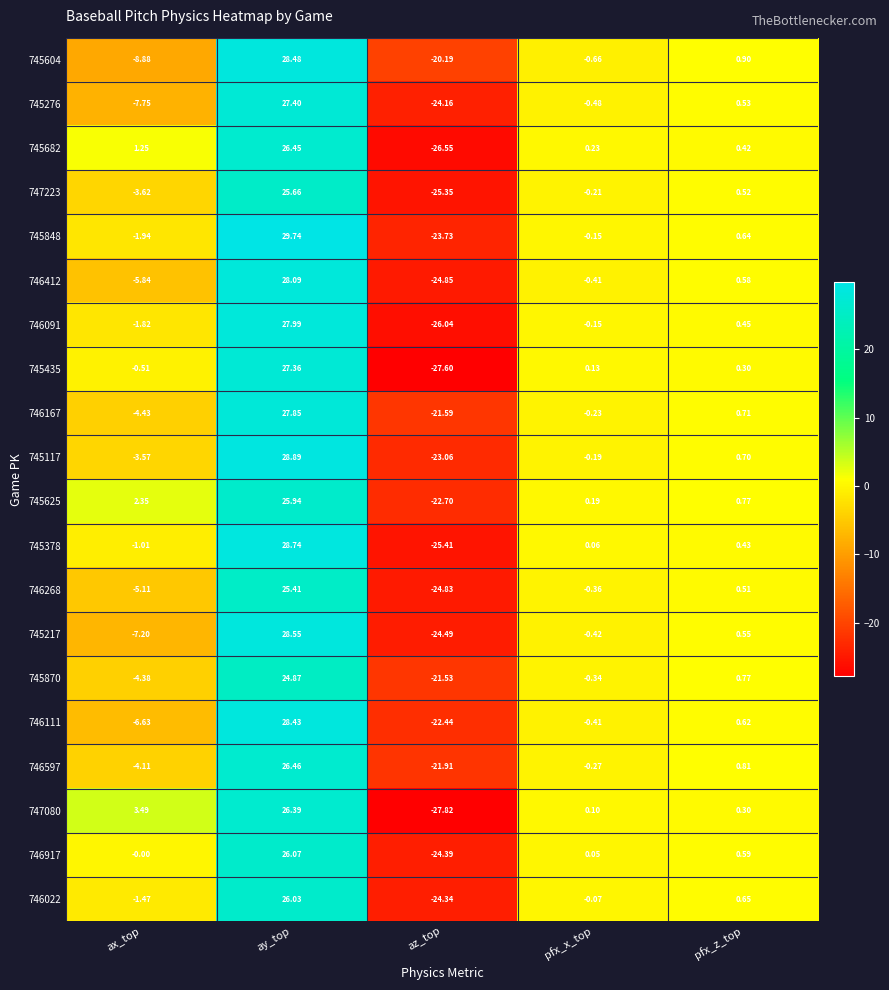

Count the number of data series in this chart.

20